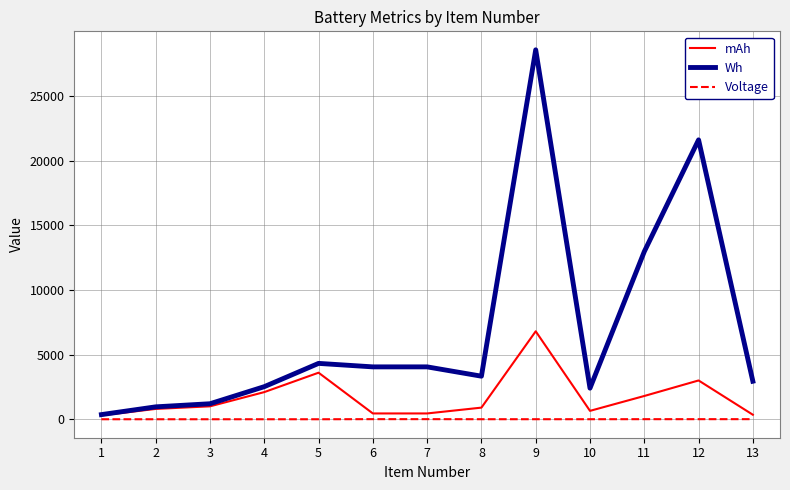

What is the maximum value shown in the chart?

28560.0